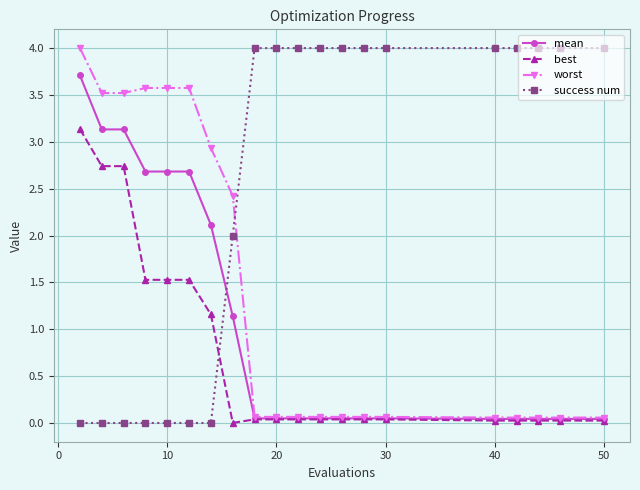

Which series ends up on top after the final intersection of success num and mean?

success num